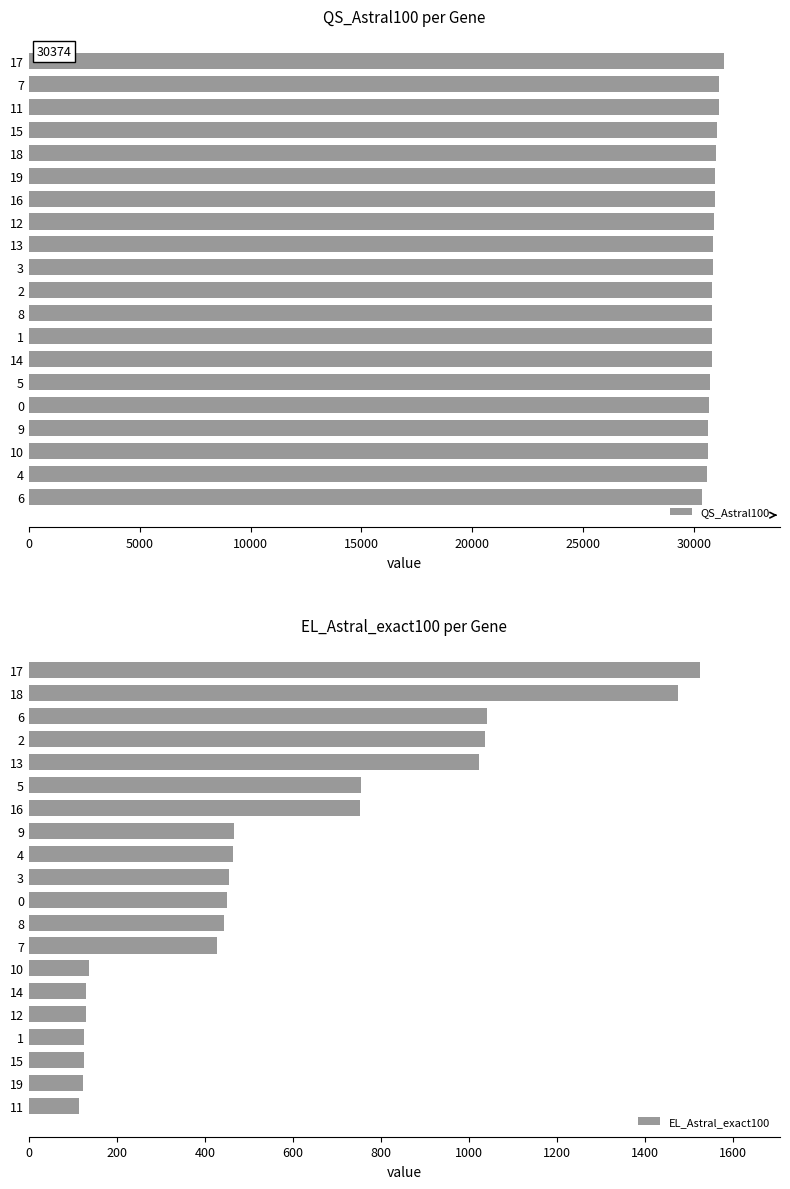

The value of QS_Astral100 at 19 is 55146. True or false?

False